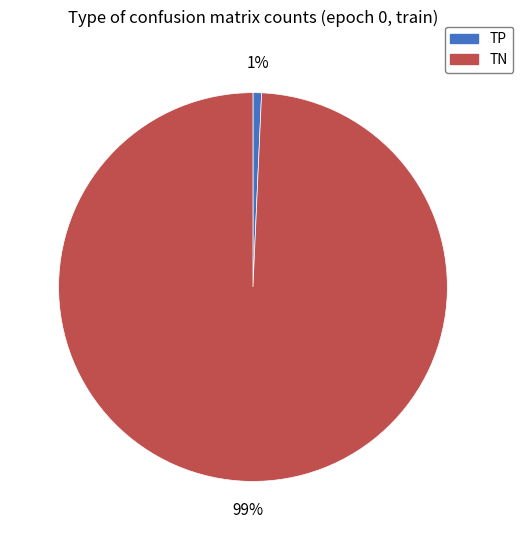

Which has a higher value, TP or TN?

TN